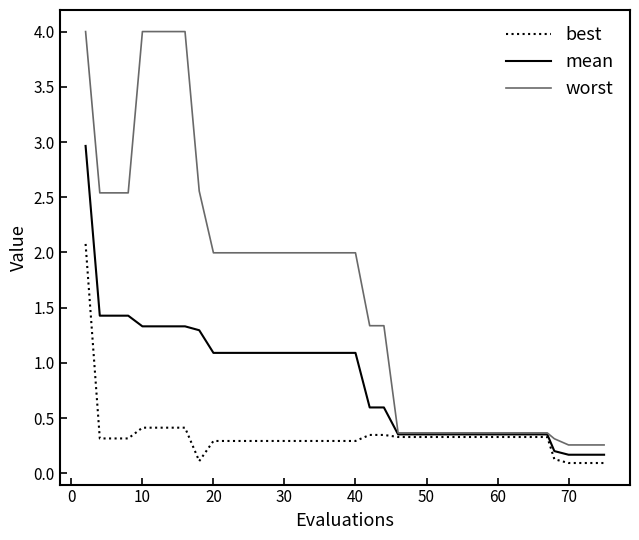

What is the maximum value shown in the chart?

4.0